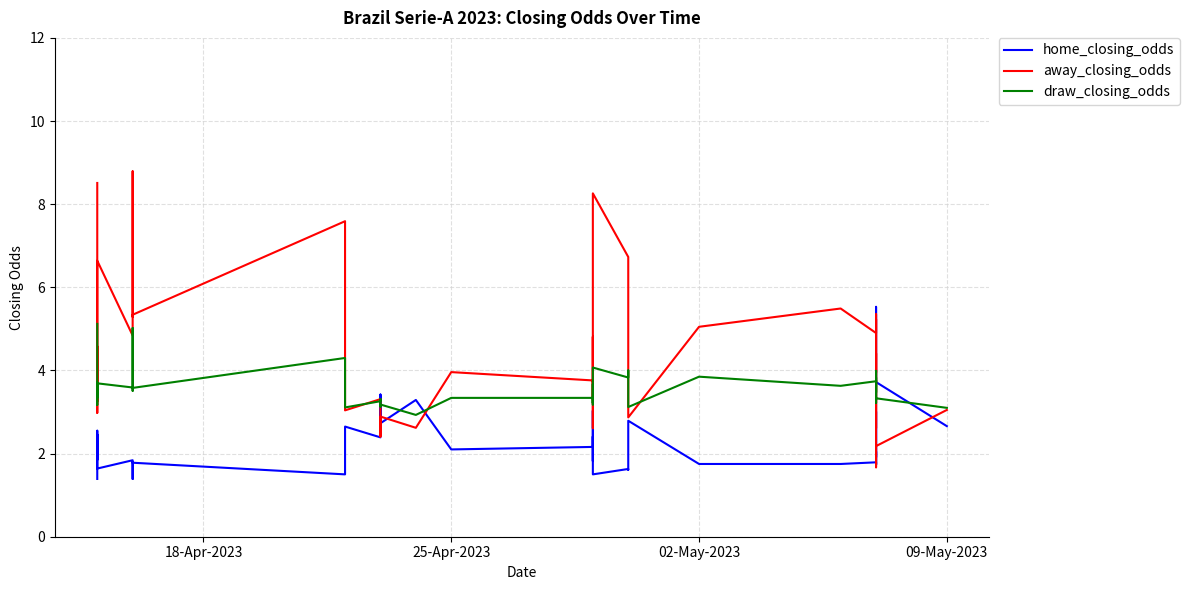

How many data points in draw_closing_odds are less than 3?

1